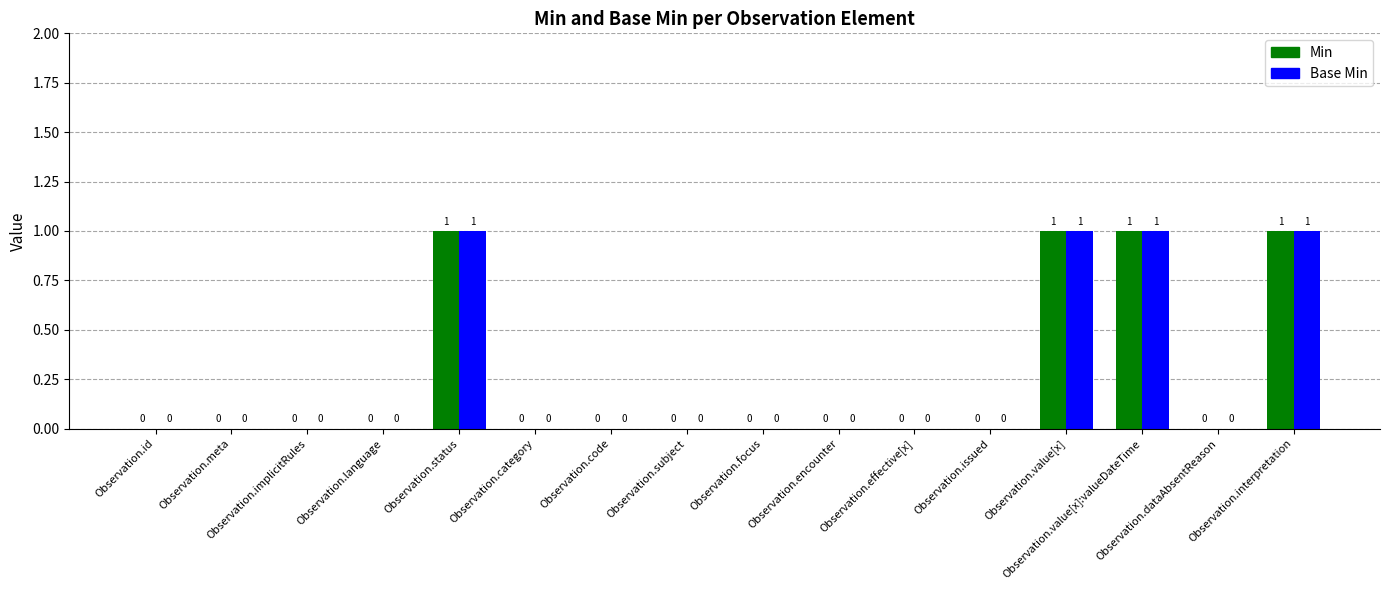

What are all the series names shown in the legend?

Min, Base Min